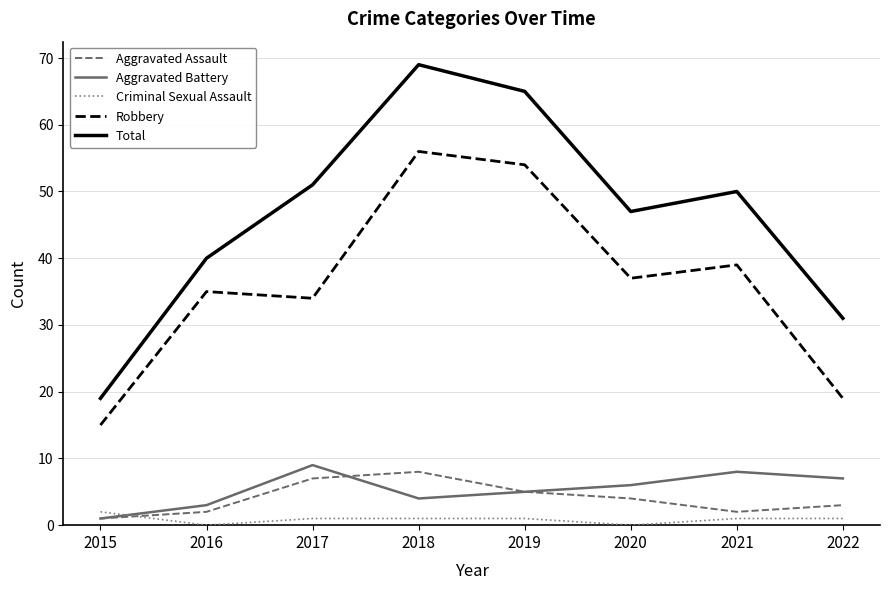

Where is the first local maximum for Aggravated Assault?

2018